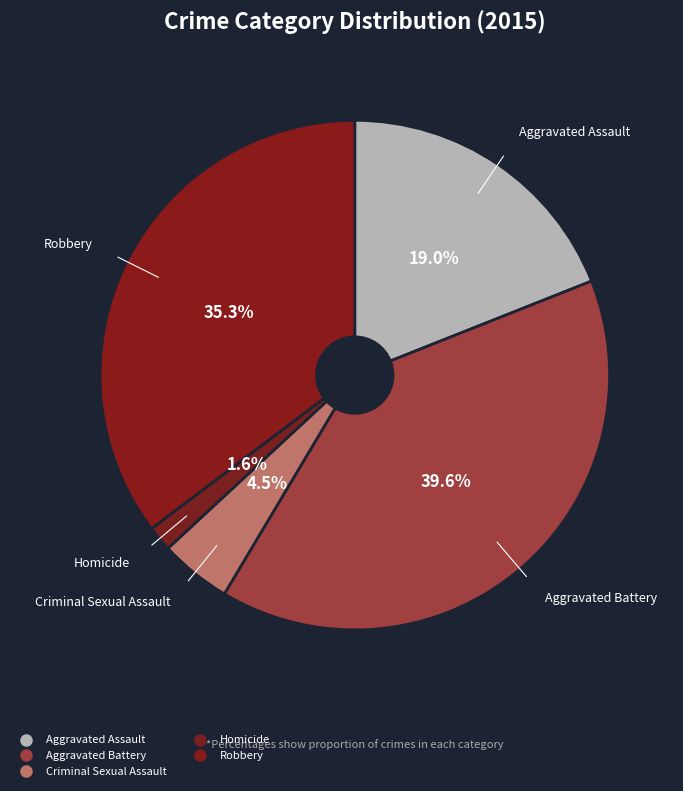

What percentage is the Homicide slice, to the nearest percent?

2%